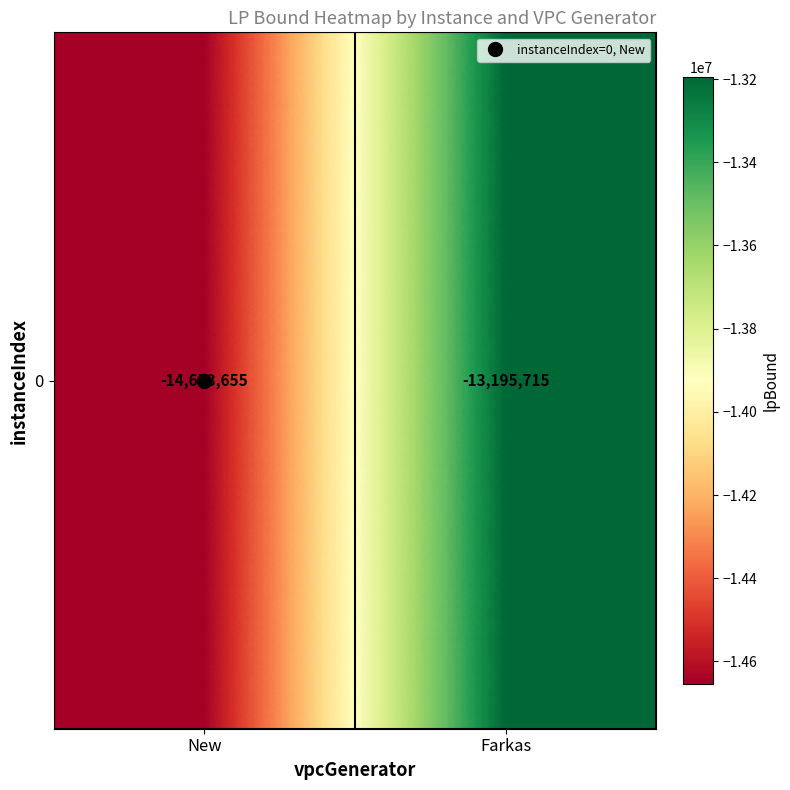

What is the change in value from New to Farkas?

+1457939.6